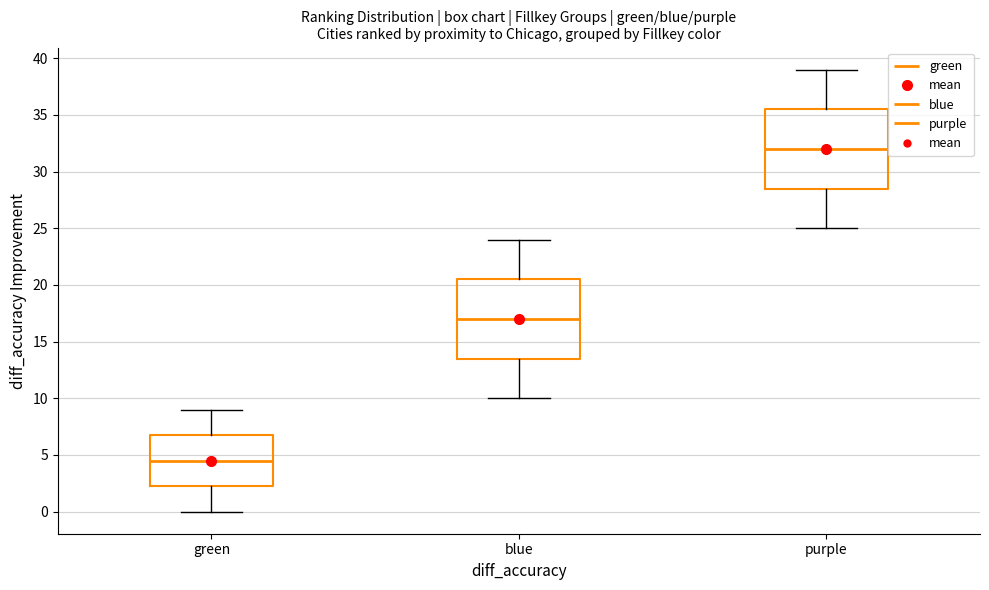

Where does the median line of the box for green sit on the y-axis? The values are not printed on the chart, so give them approximately, as read against the axis.

4.5